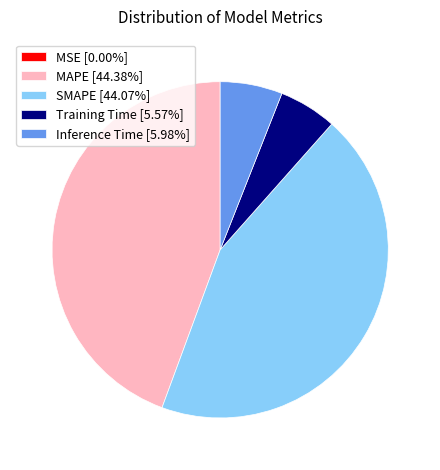

Is the sum of SMAPE [44.07%] and MAPE [44.38%] greater than half?

Yes